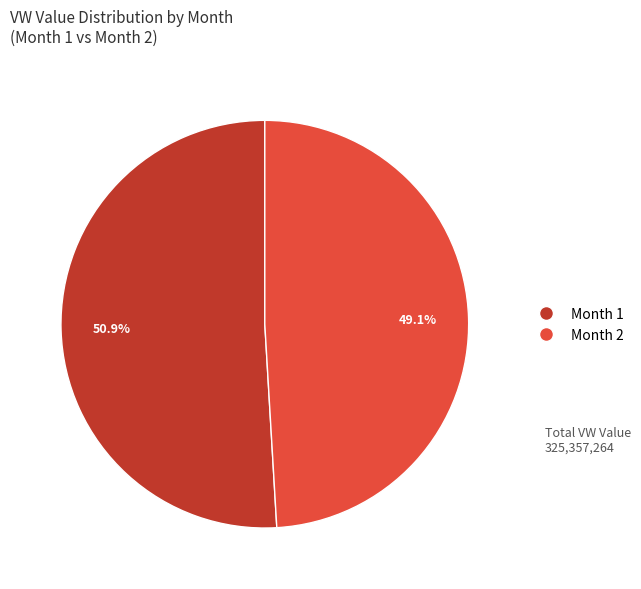

Does any single category account for the majority?

Yes